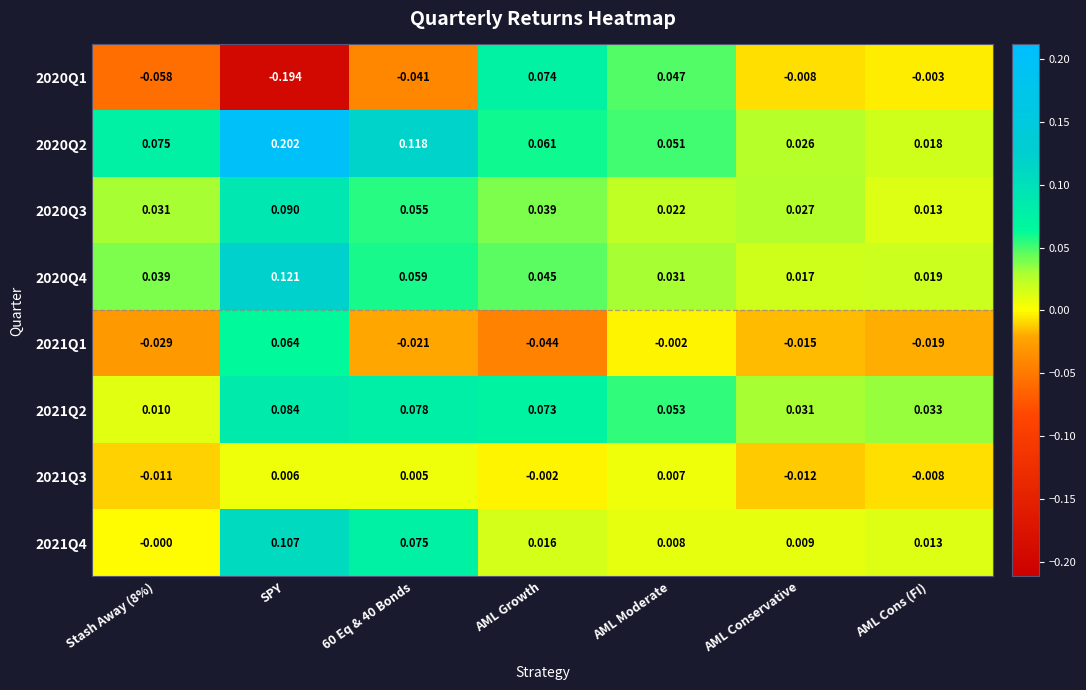

Is the value of 2020Q1 at AML Cons (FI) greater than the value of 2020Q3 at 60 Eq & 40 Bonds?

No